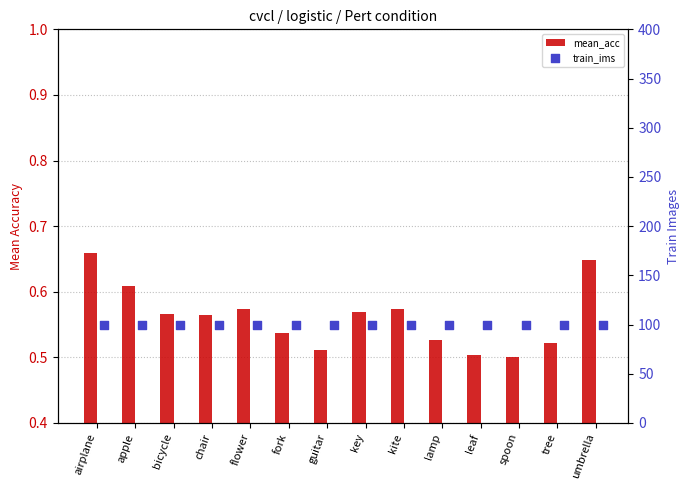

Which series has the largest total across all categories?

train_ims